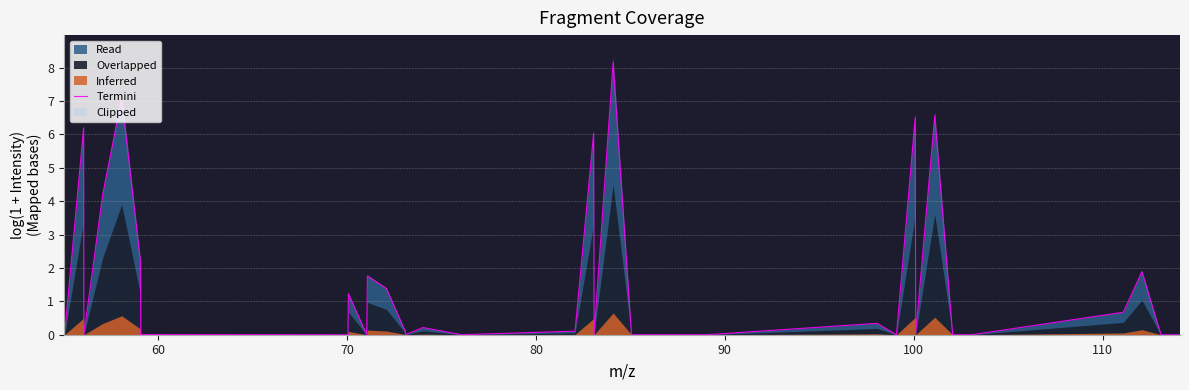

What is the highest value of the Read series?

8.2